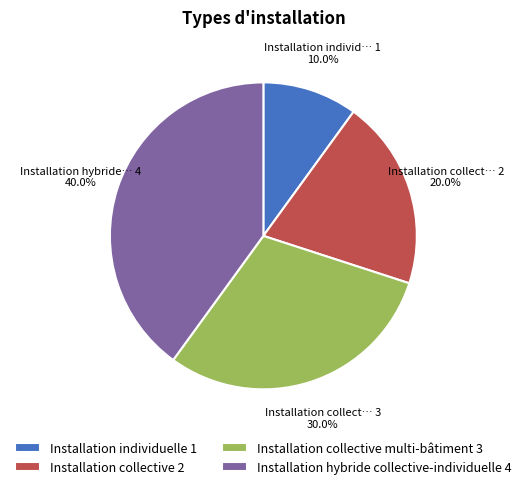

Which has a higher value, Installation collective 2 or Installation individuelle 1?

Installation collective 2